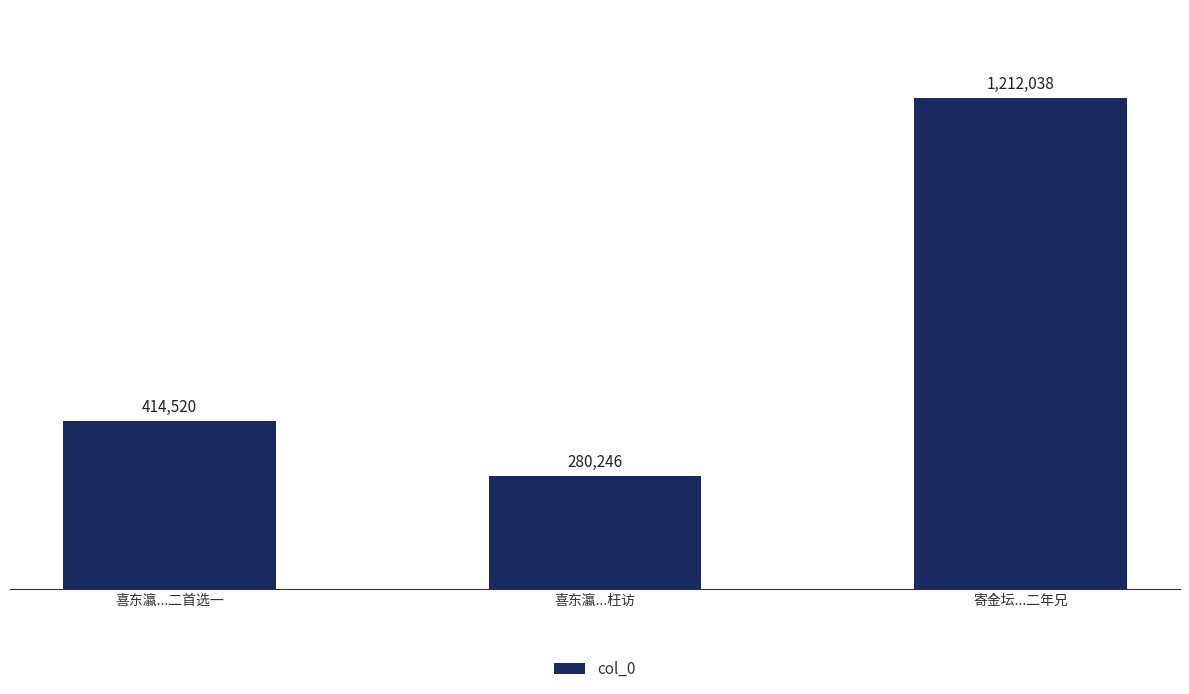

What is the ratio of the value at 喜东瀛...二首选一 to the value at 喜东瀛...枉访?

1.5